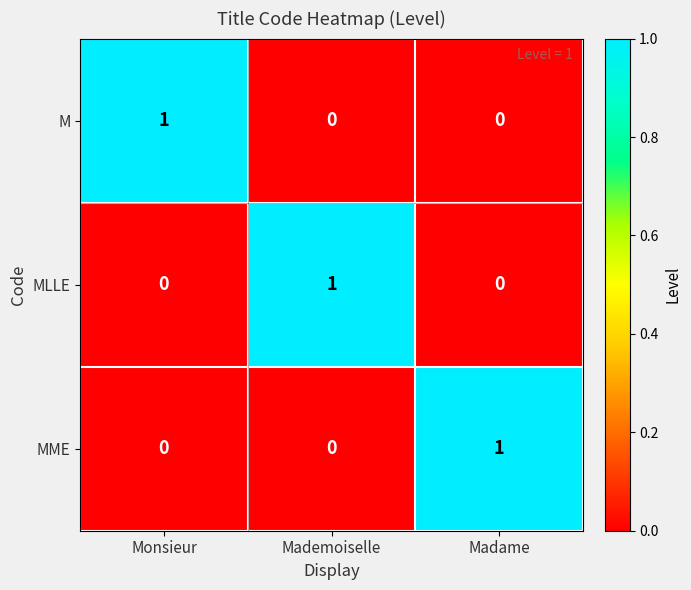

The value of M at Mademoiselle is 0. True or false?

True